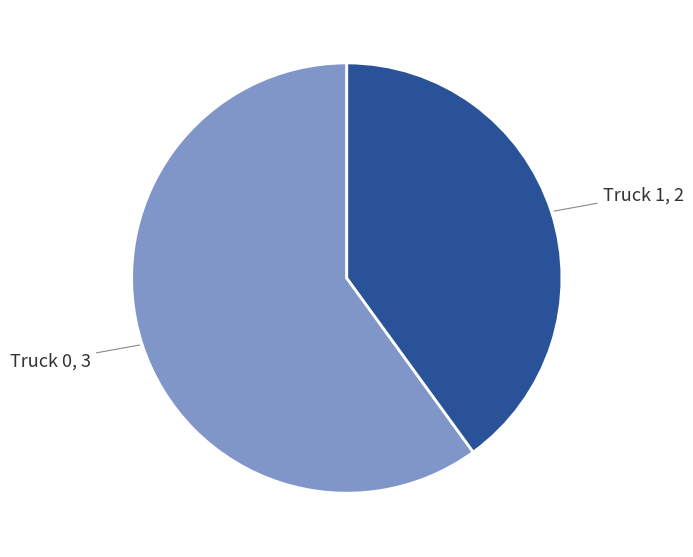

What is the smallest slice in the pie chart?

Truck 1